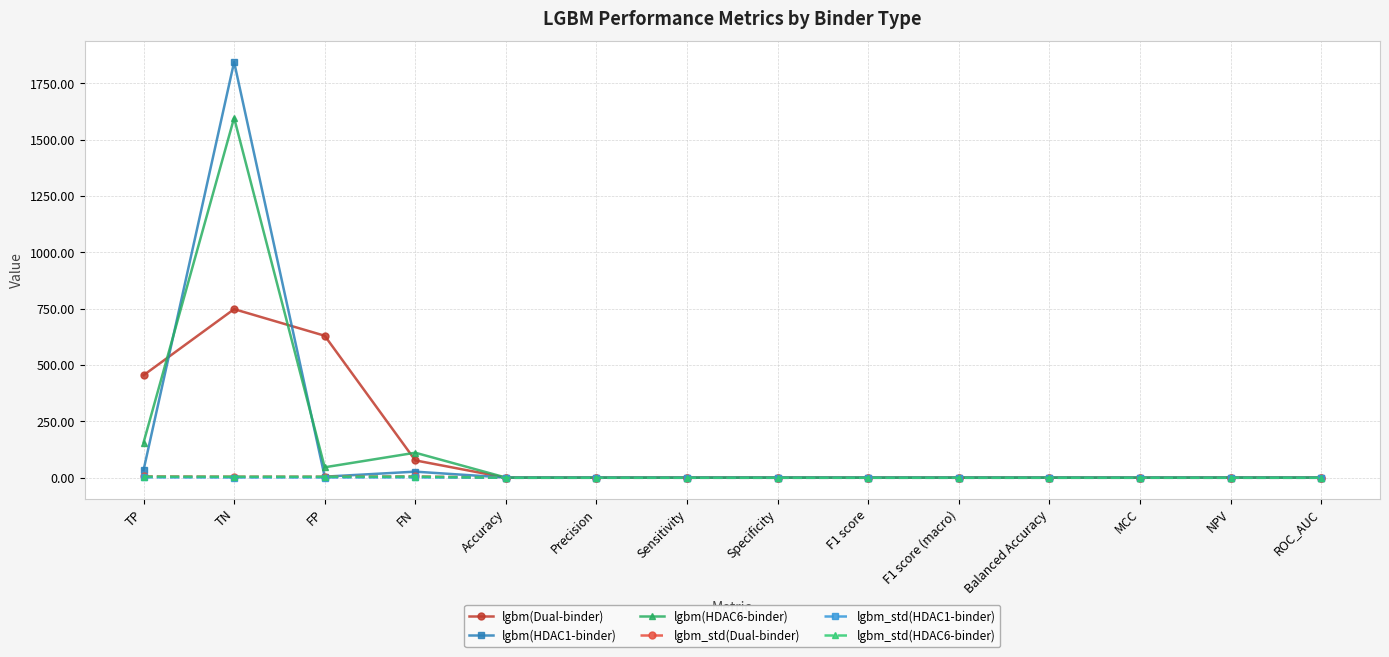

What is the difference between the maximum and minimum values in the lgbm(Dual-binder) series?

747.6